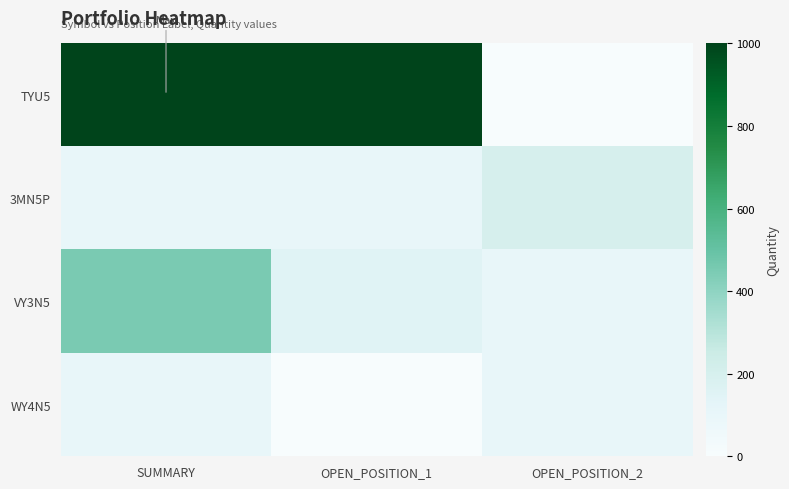

Rank the series by their maximum value, from highest to lowest.

TYU5, VY3N5, 3MN5P, WY4N5